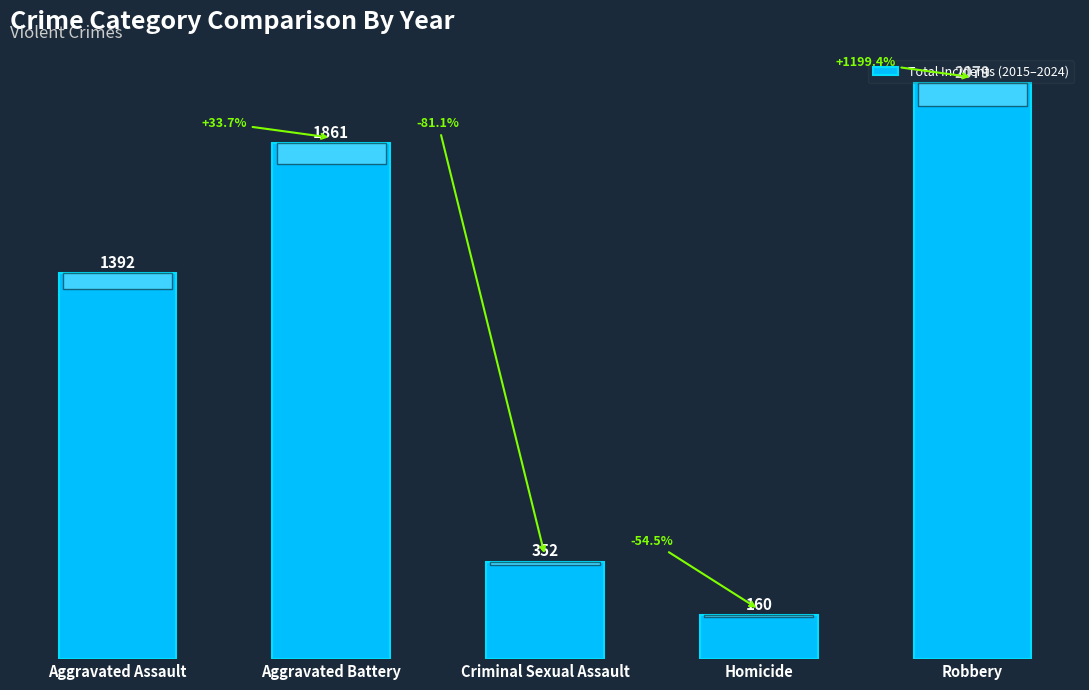

The chart shows a value of 1861 at Aggravated Battery. True or false?

True